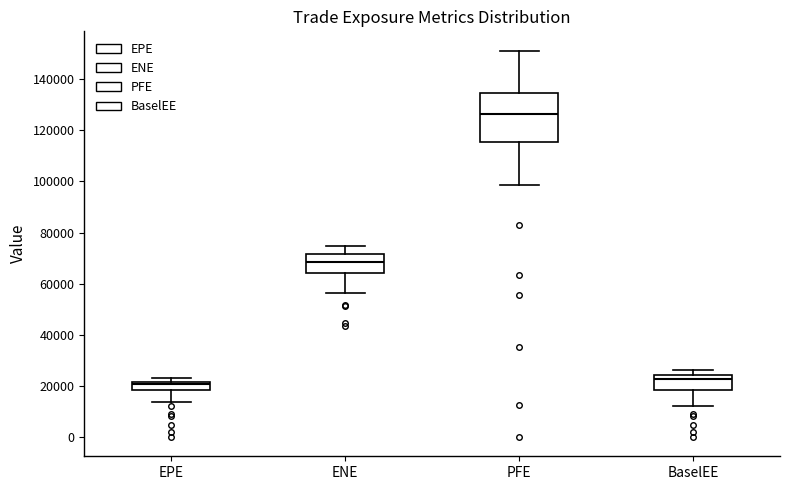

Which box's median line is the highest?

PFE